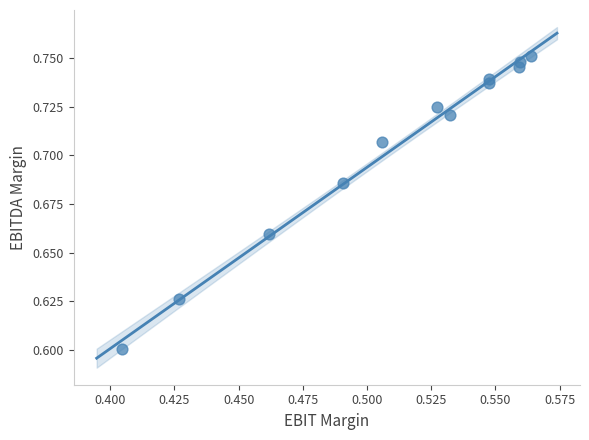

What is the average X value?

0.5